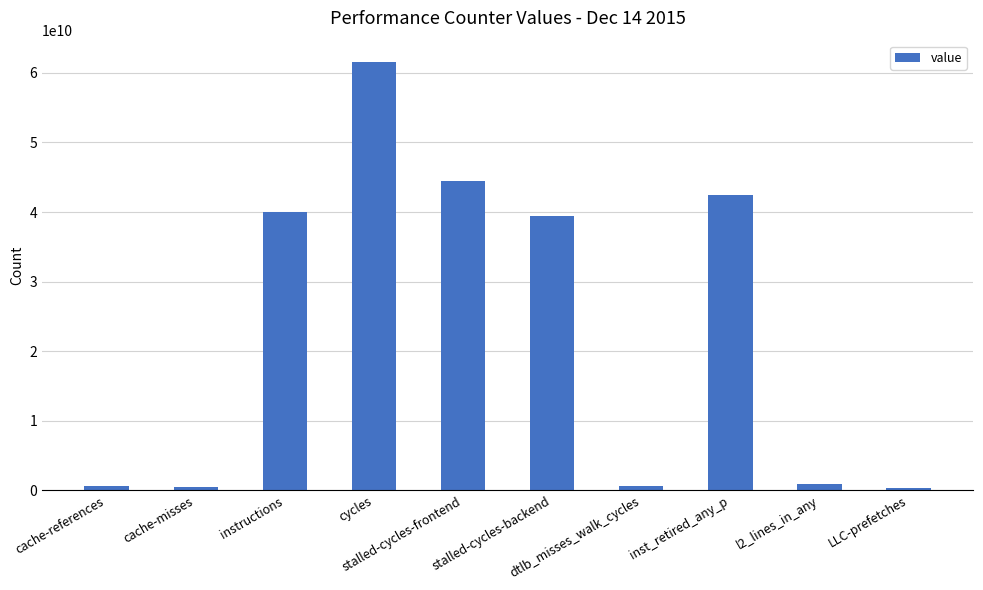

What is the difference between the maximum and second lowest values?

61006649701